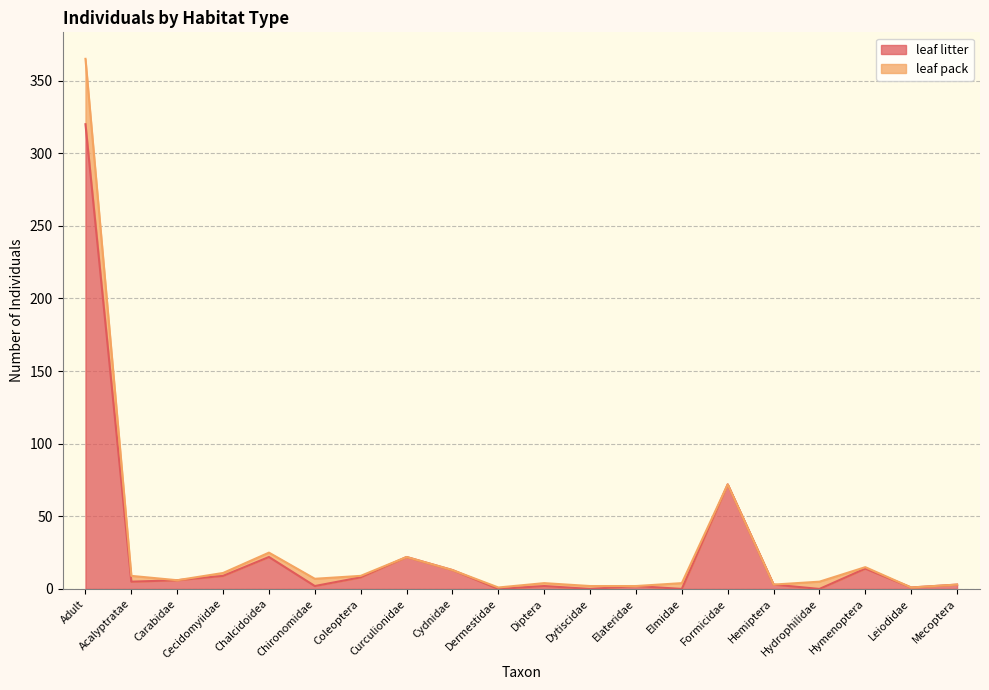

What is the label of the 16th point from the left?

Hemiptera